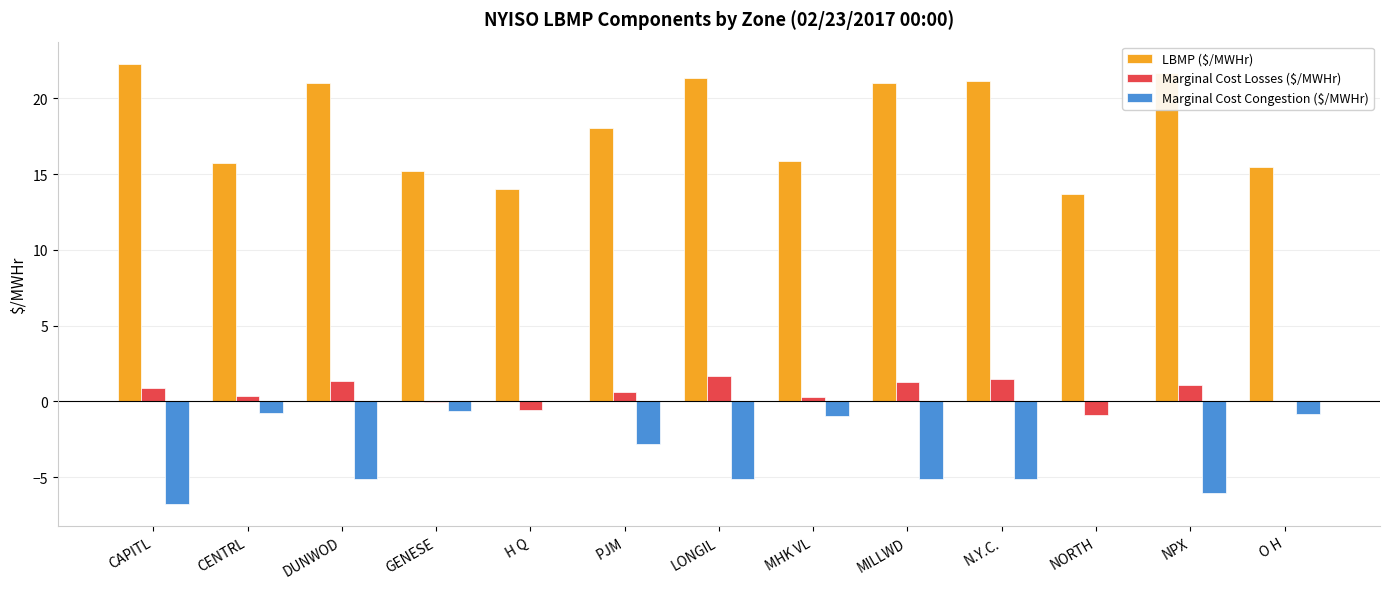

Are the bars horizontal?

No